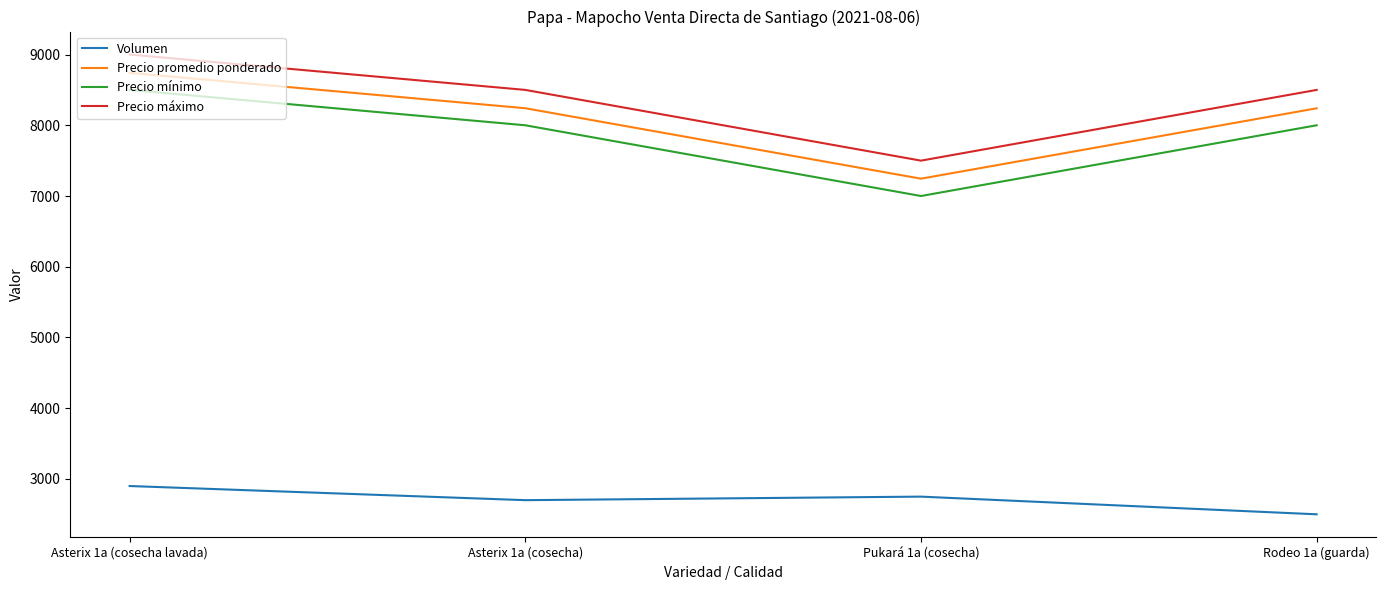

What is the average value of the Precio máximo series?

8375